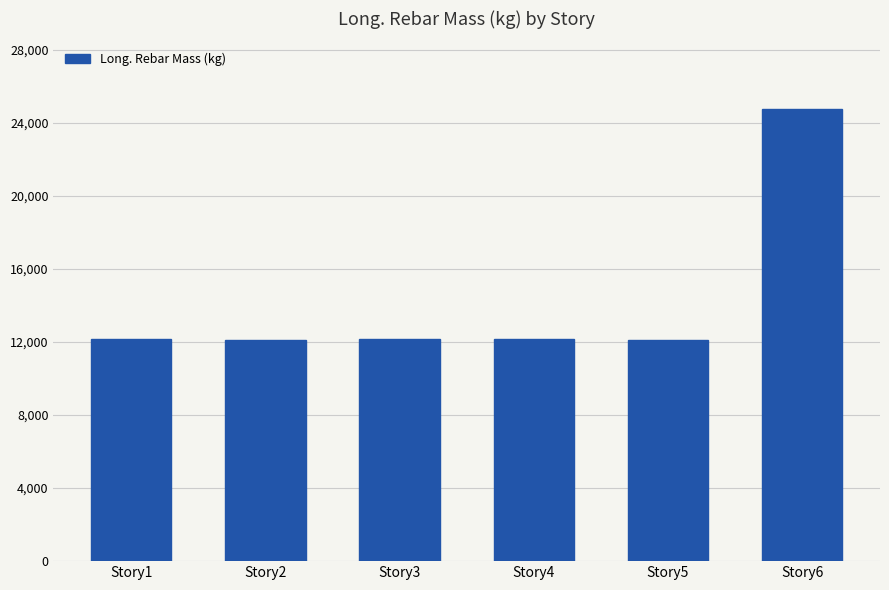

What is the value of the 3rd bar from the left?

12171.6